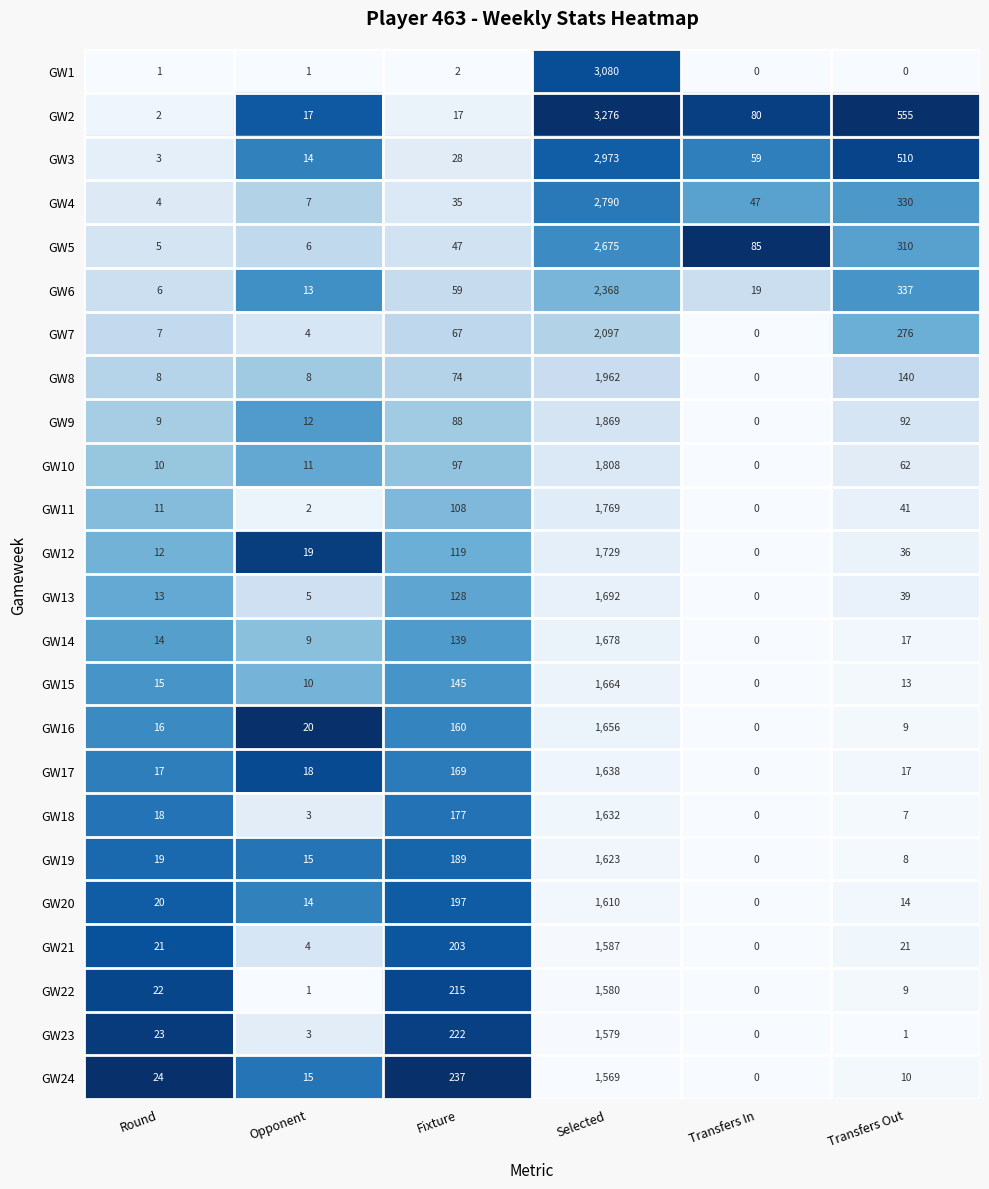

Which series changed the most between Round and Transfers In?

GW5